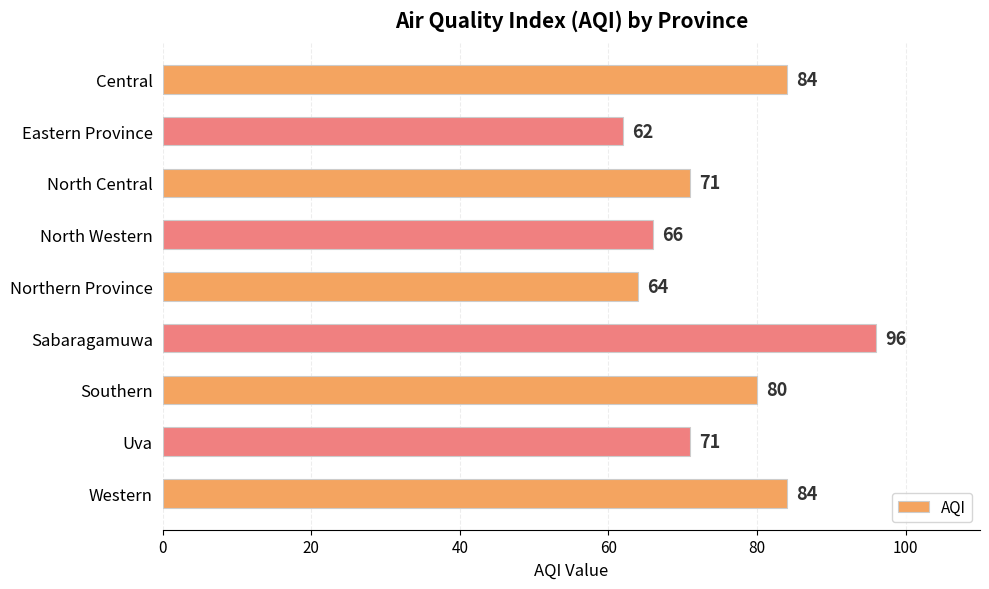

What is the sum of all values?

678